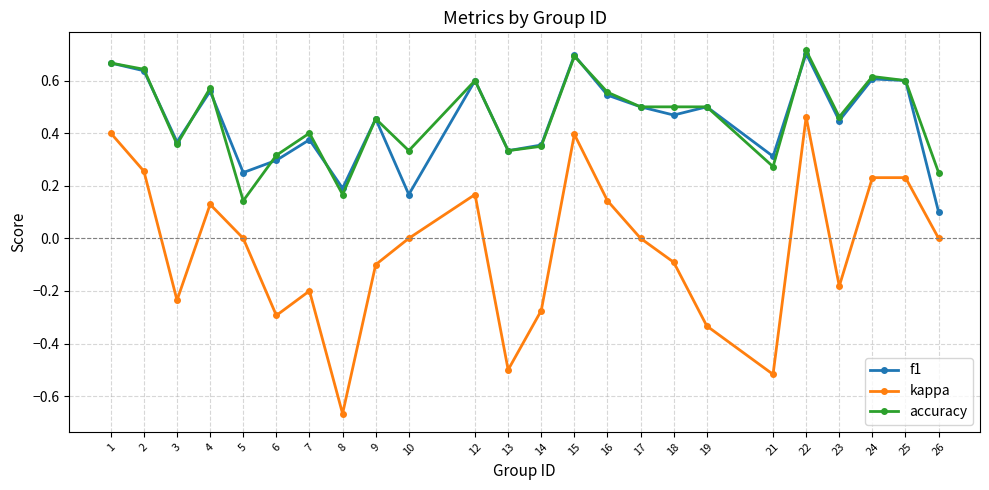

Is this an area chart (filled region under the line)?

No